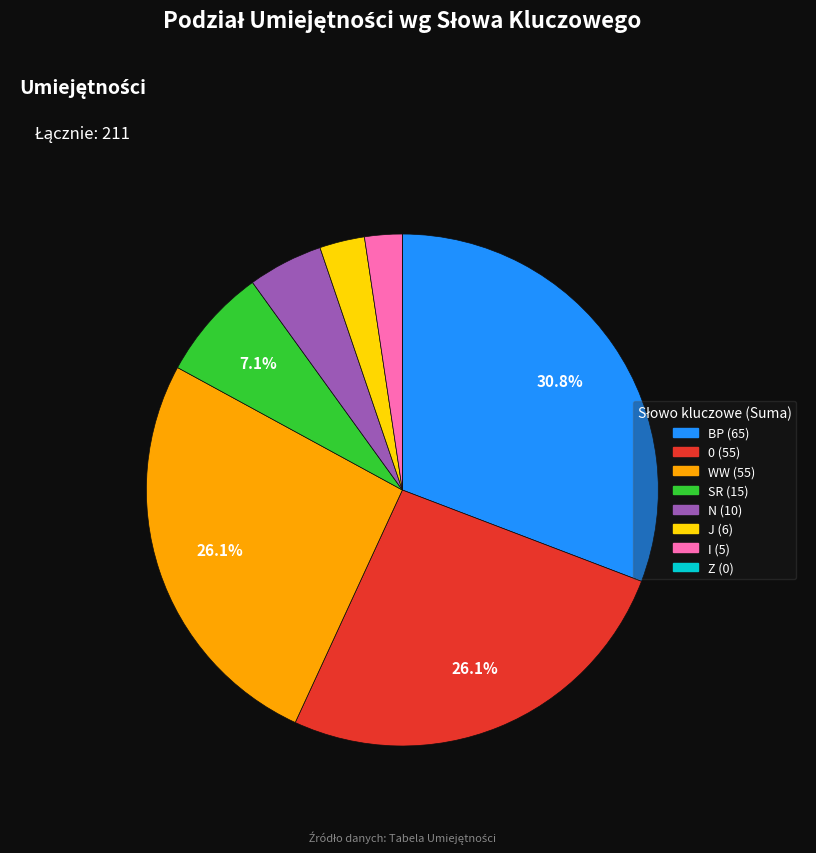

To the nearest percent, what is the average slice percentage?

12%